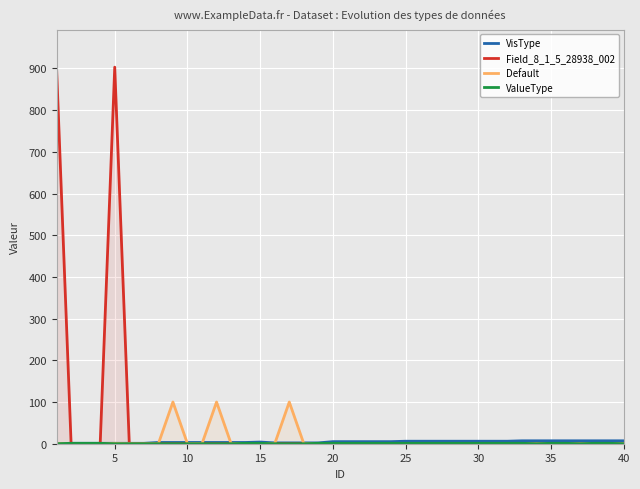

True or false: ValueType and VisType cross at least once.

False